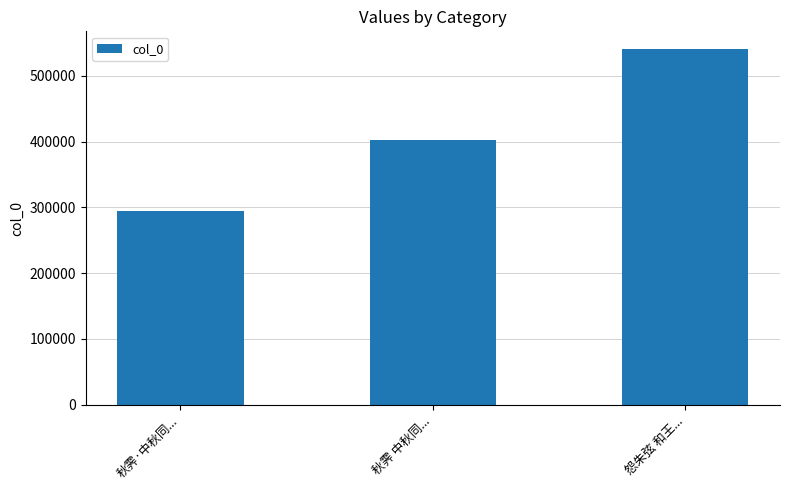

Does the chart contain any negative values?

No